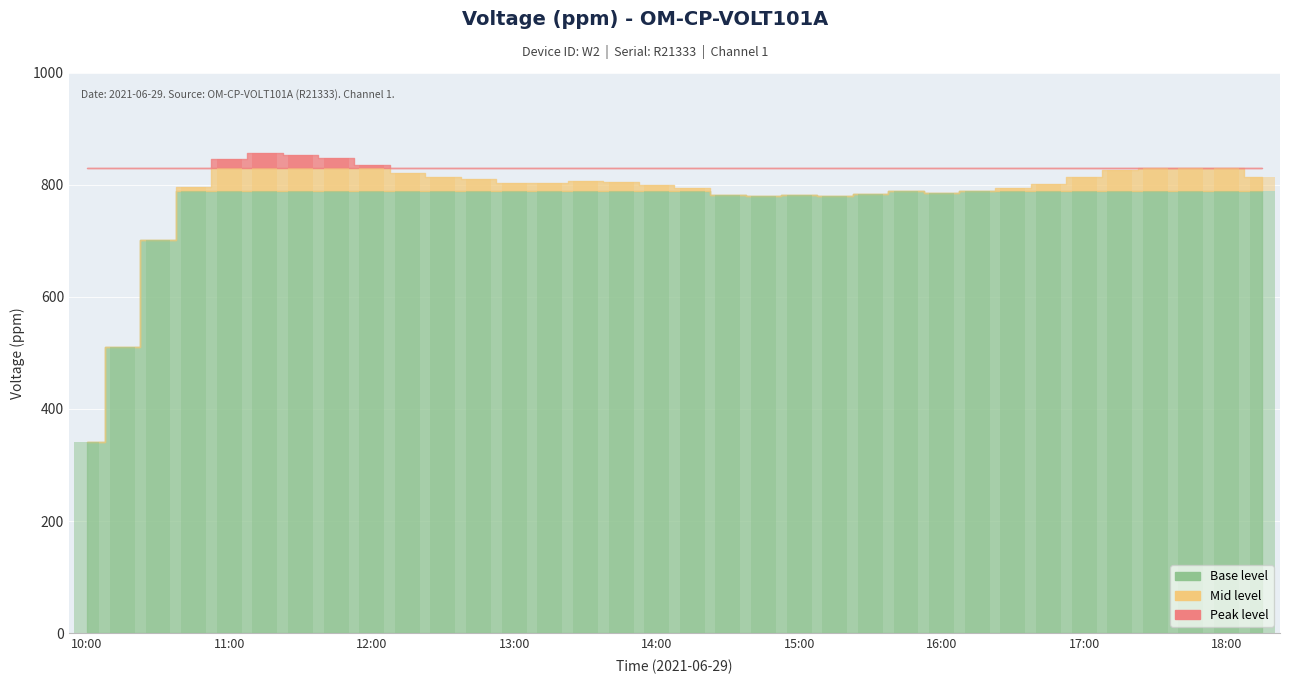

Which has a higher value, 13:45 or 13:15?

13:45